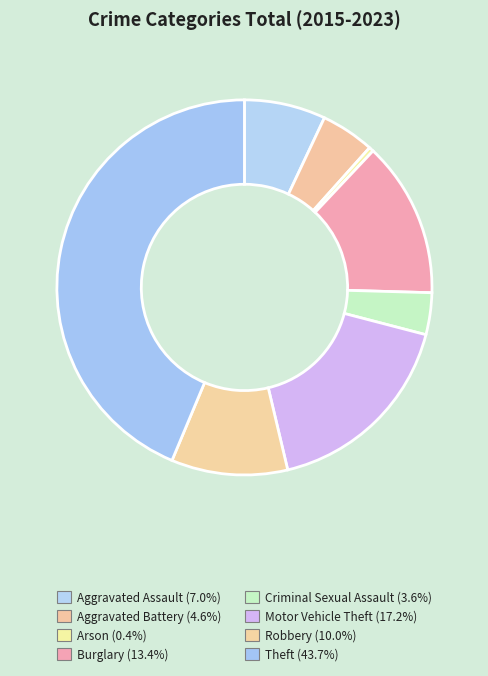

Count the number of slices in the pie.

8